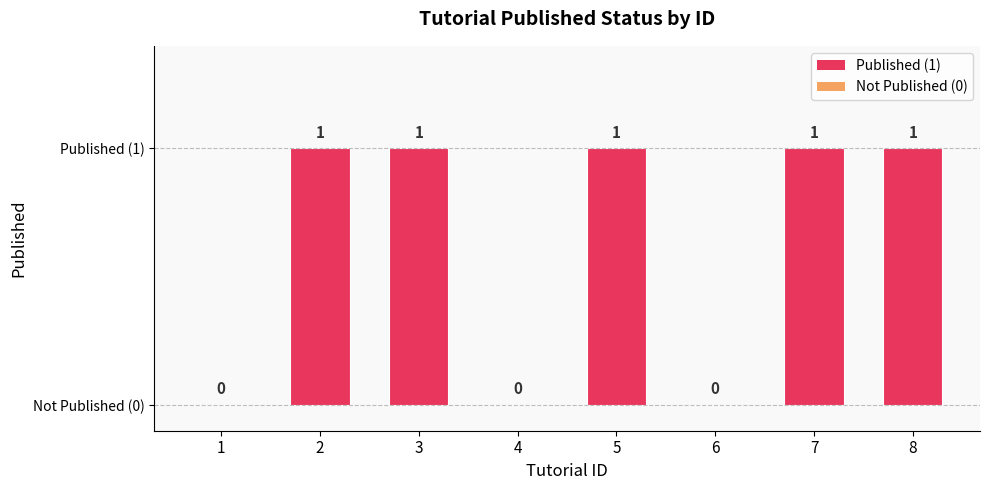

How many values are above zero?

5